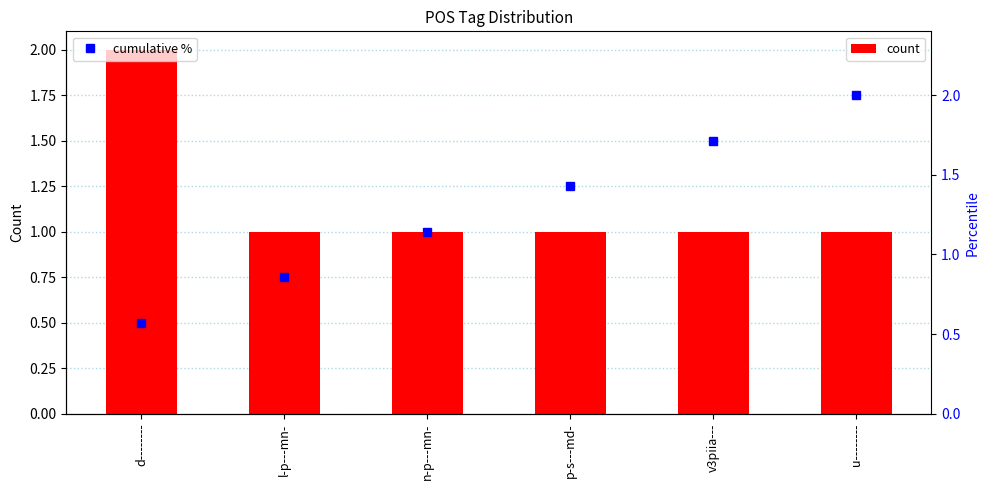

How many categories are shown in the chart?

6